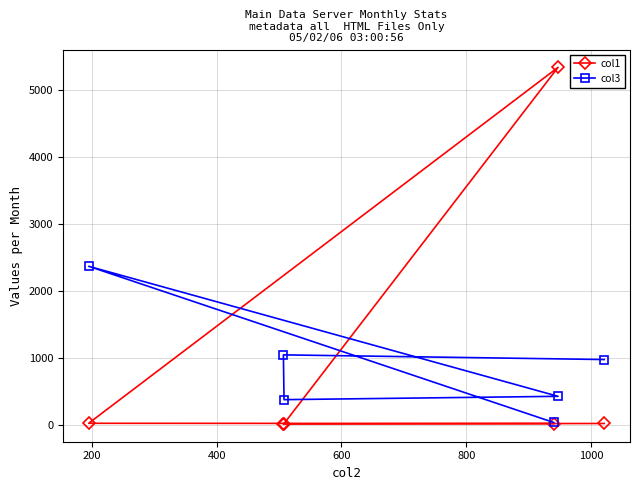

How many series are shown in this chart?

2